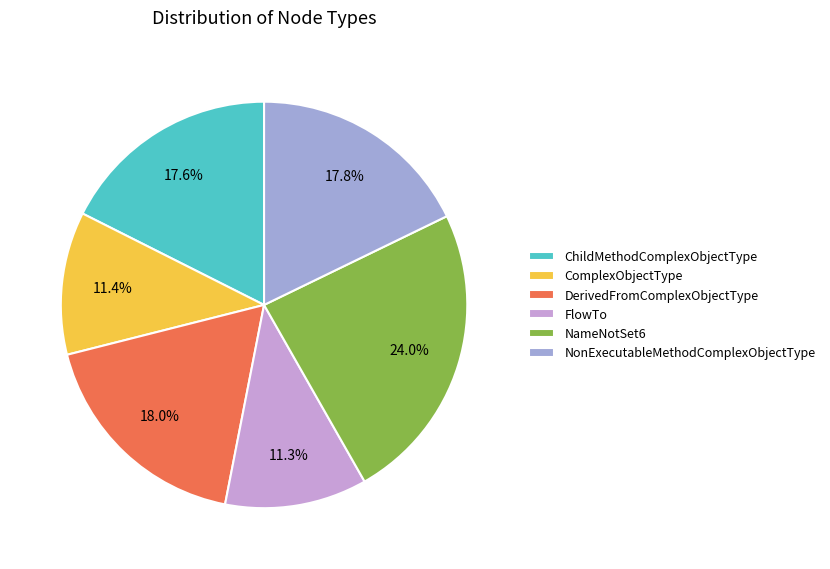

True or false: FlowTo accounts for 1% of the total.

False